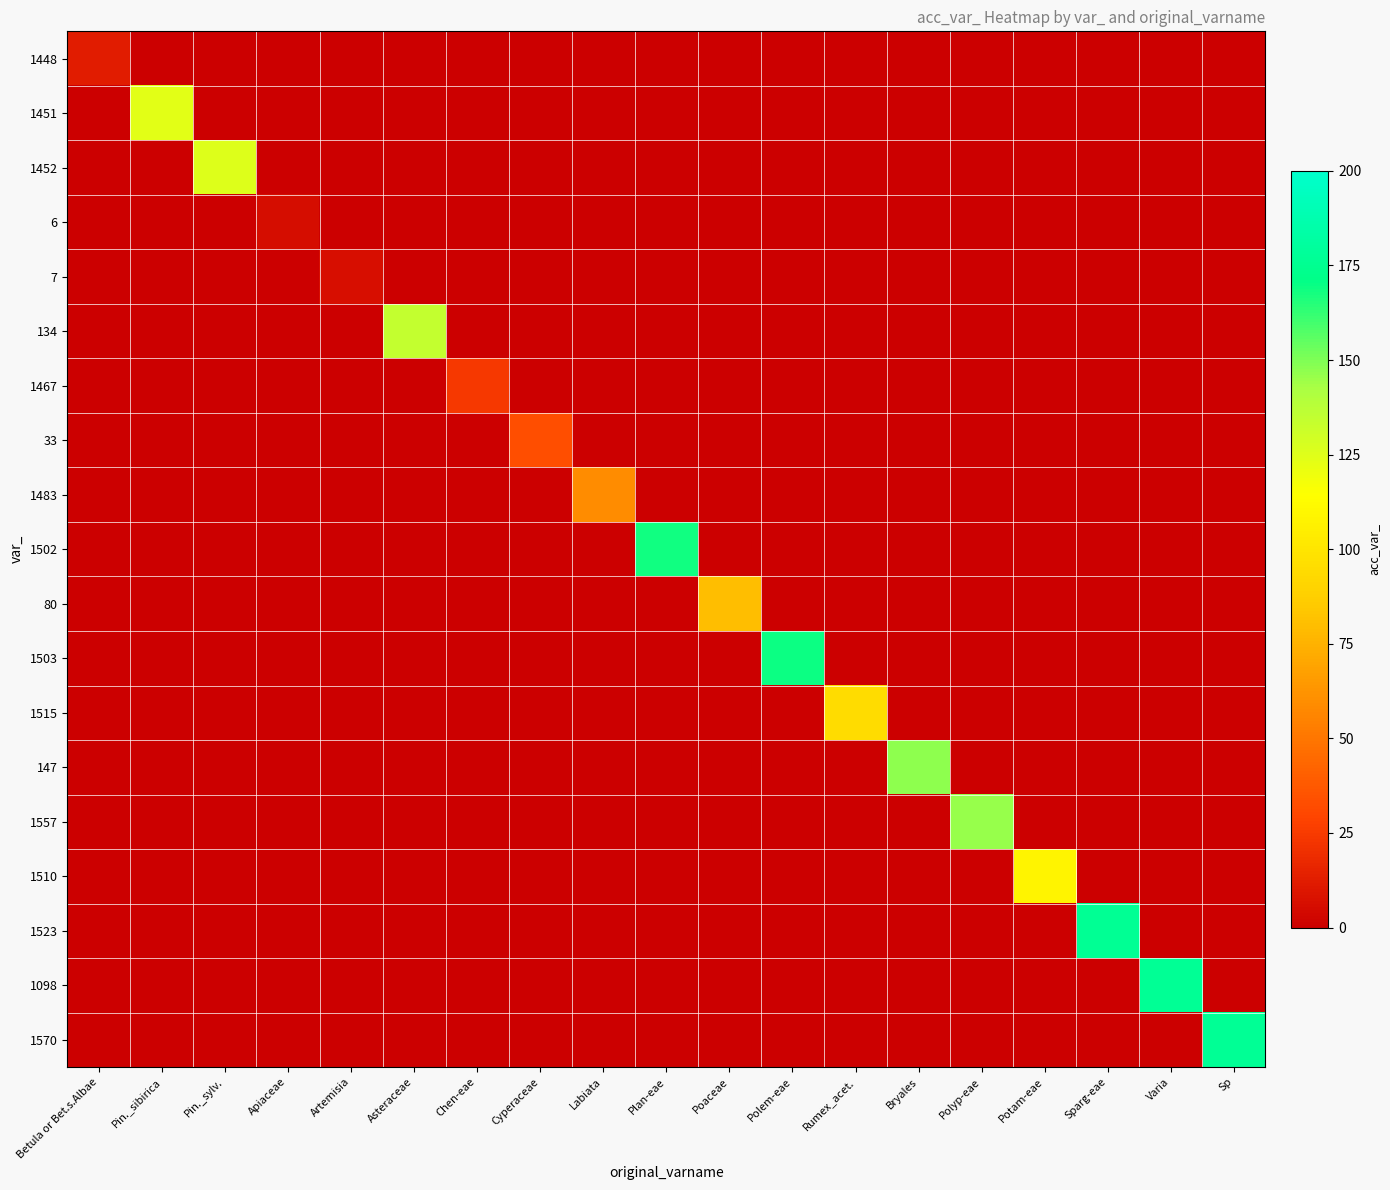

Between Polem-eae and Artemisia, which is larger?

Polem-eae